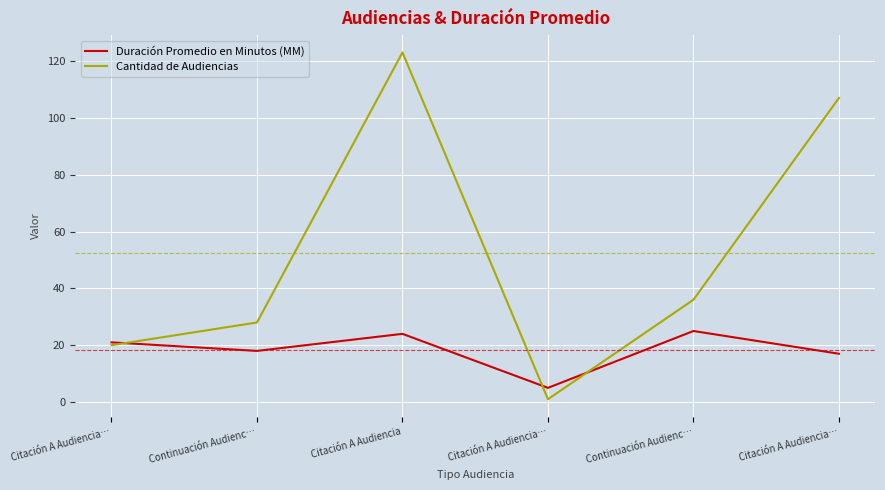

Rank the series by their average value, from highest to lowest.

Cantidad de Audiencias, Duración Promedio en Minutos (MM)